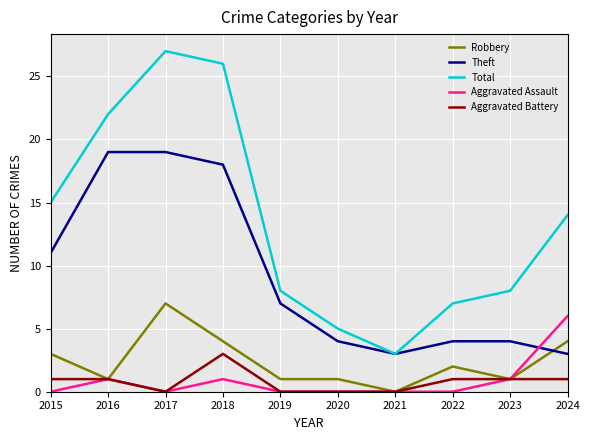

Between 2015 and 2022, which series saw the biggest shift?

Total